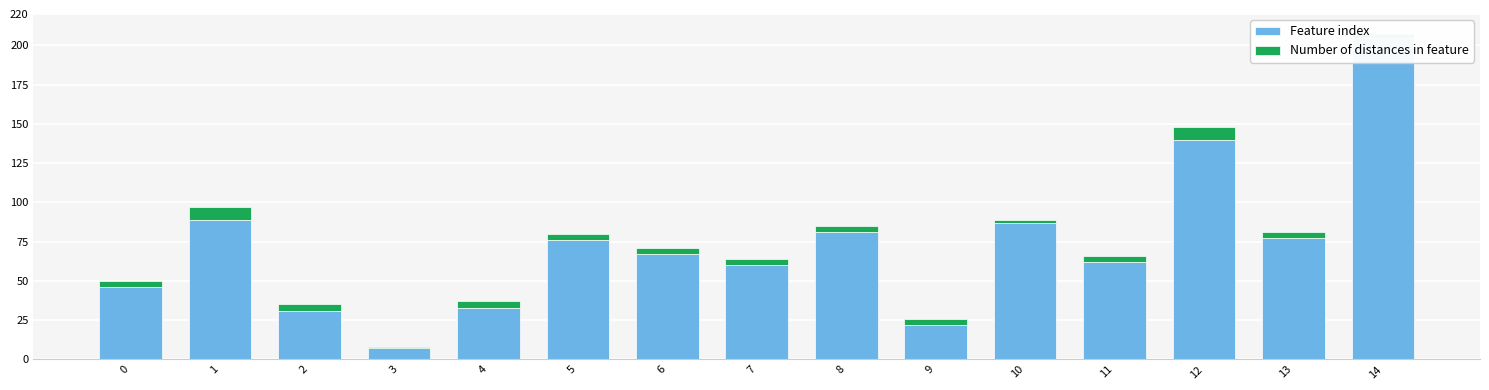

The Number of distances in feature series shows 7 at 4. True or false?

False